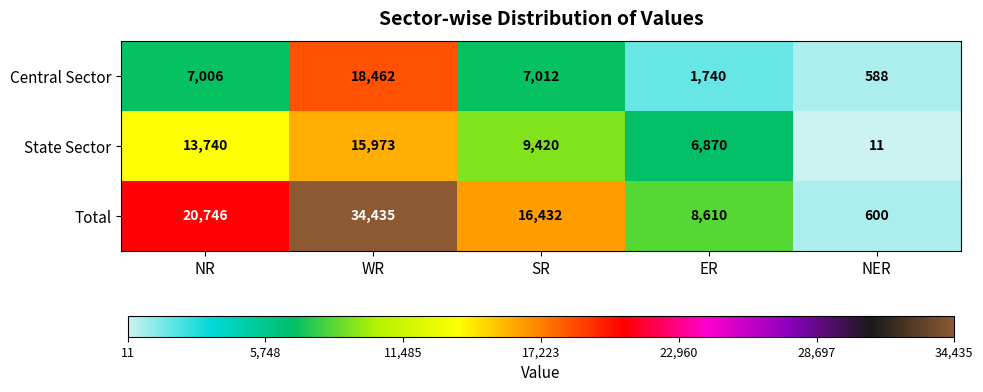

At NR, list the series in order from largest to smallest.

Total, State Sector, Central Sector